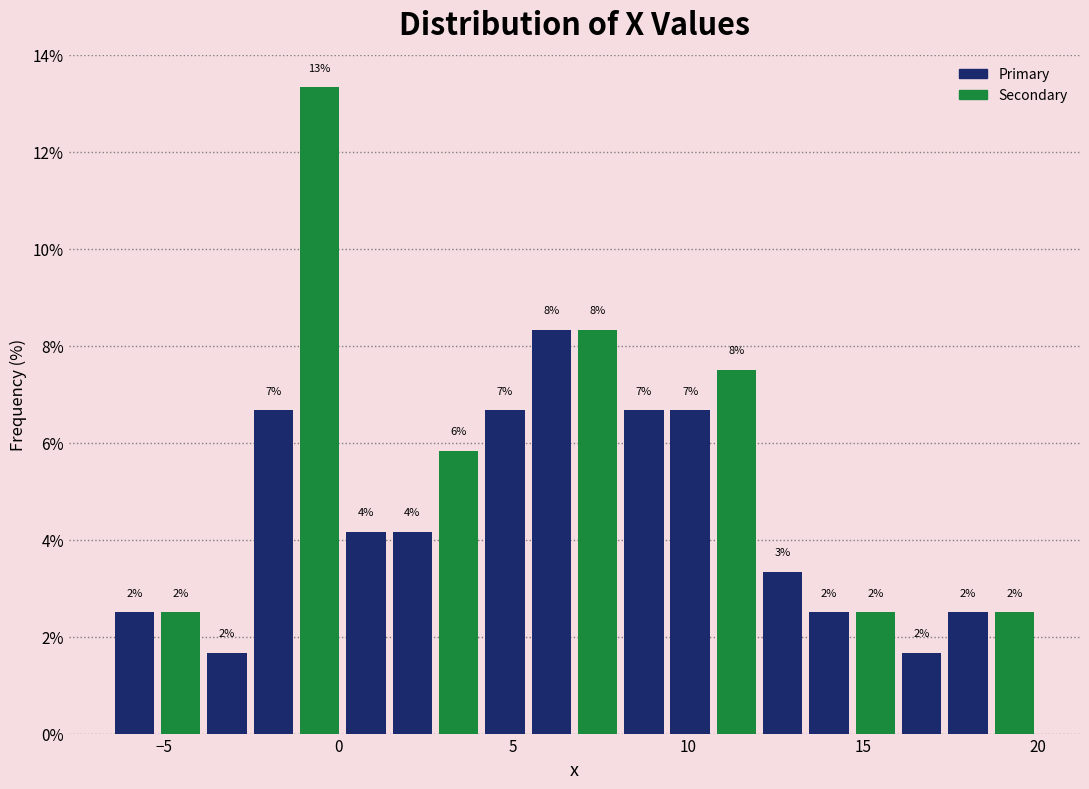

Around what value on the x-axis is the tallest bar? Give the approximate position of its centre, as read against the axis.

-0.5